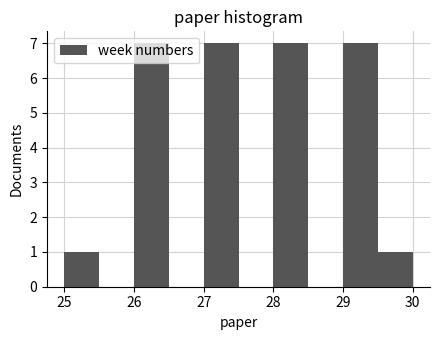

Reading left to right, list every bar in this chart as the range it spans on the x-axis followed by its height. The values are not printed on the chart, so give them approximately, as read against the axis.

25.0 to 25.5: 1
25.5 to 26.0: 0
26.0 to 26.5: 7
26.5 to 27.0: 0
27.0 to 27.5: 7
27.5 to 28.0: 0
28.0 to 28.5: 7
28.5 to 29.0: 0
29.0 to 29.5: 7
29.5 to 30.0: 1